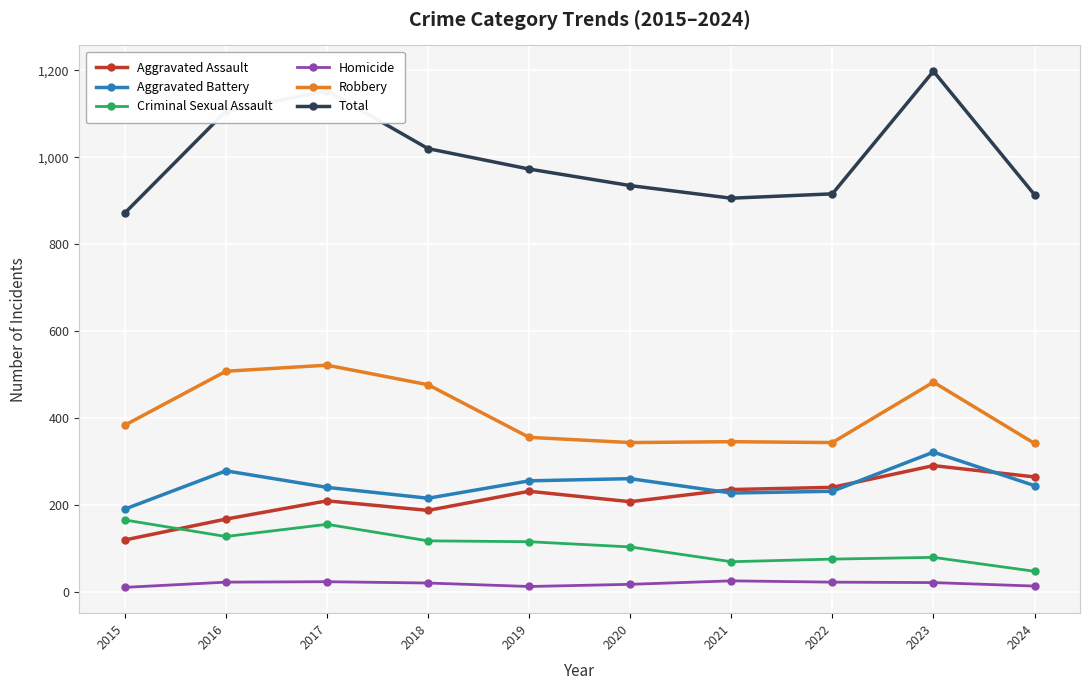

At 2020, list the series in order from largest to smallest.

Total, Robbery, Aggravated Battery, Aggravated Assault, Criminal Sexual Assault, Homicide